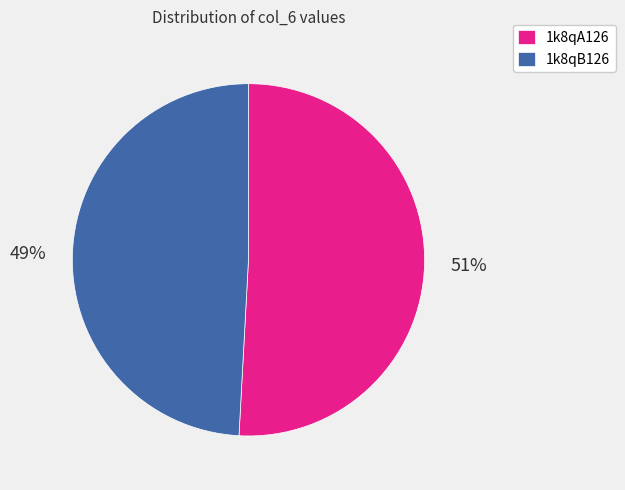

To the nearest percent, what percentage of the pie is 1k8qB126?

49%